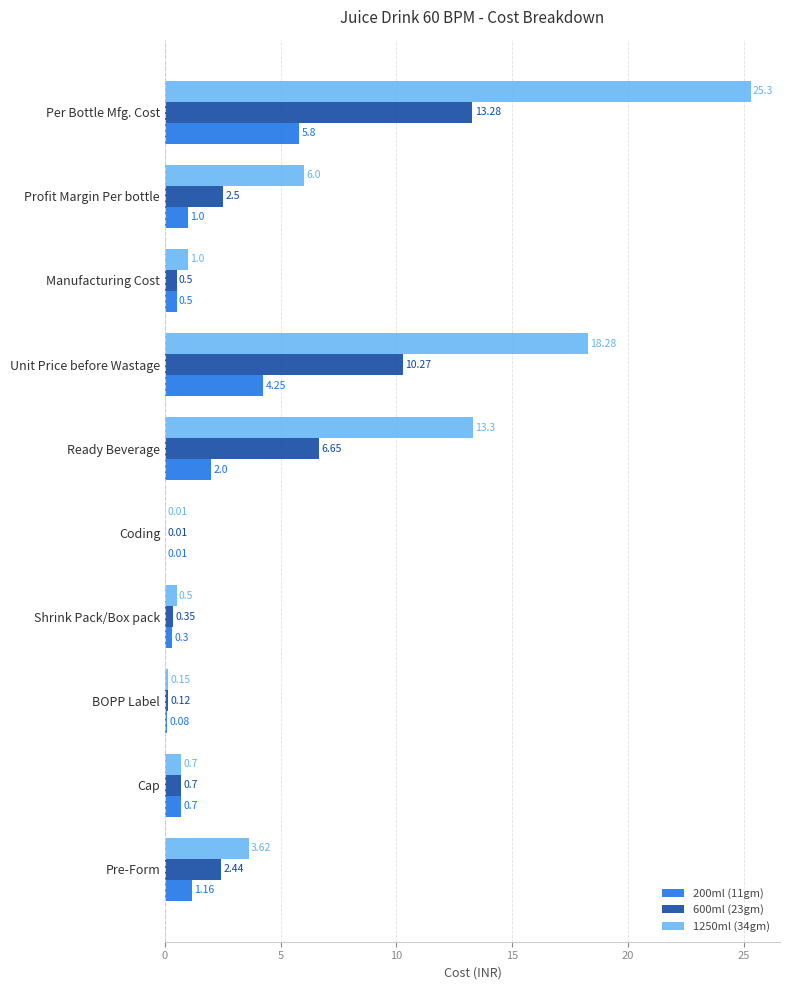

At which category is the sum across all series the highest?

Per Bottle Mfg. Cost